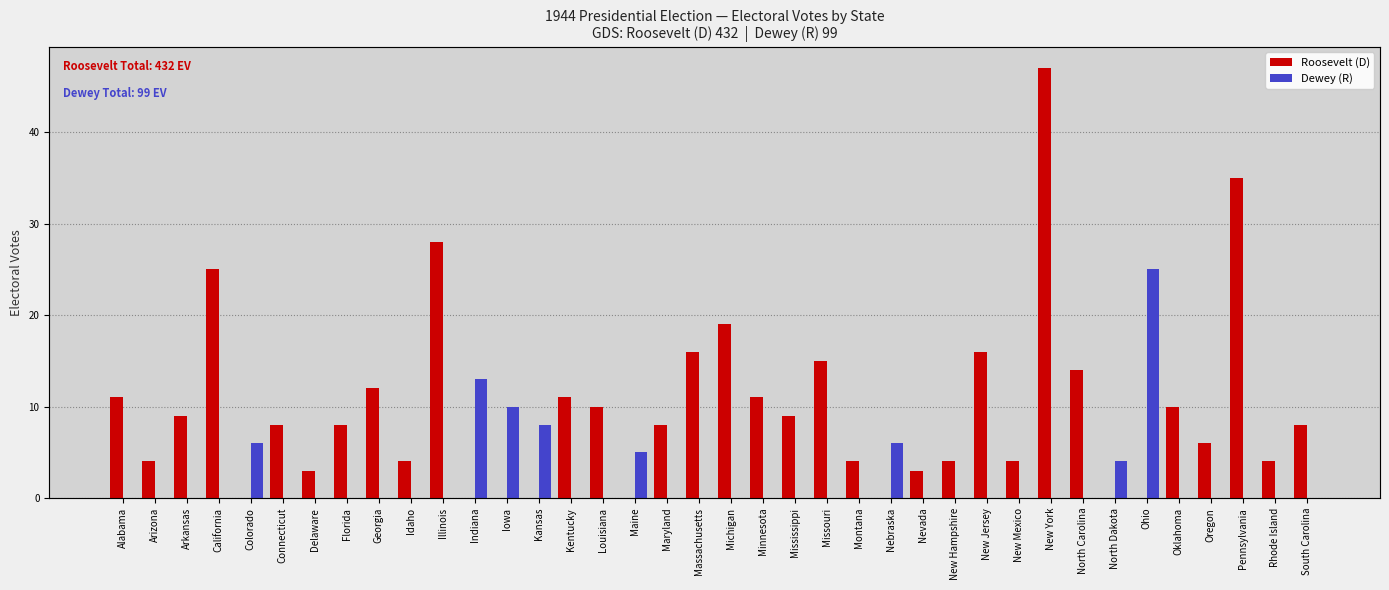

Between Florida and Oregon, which series saw the biggest shift?

Roosevelt (D)